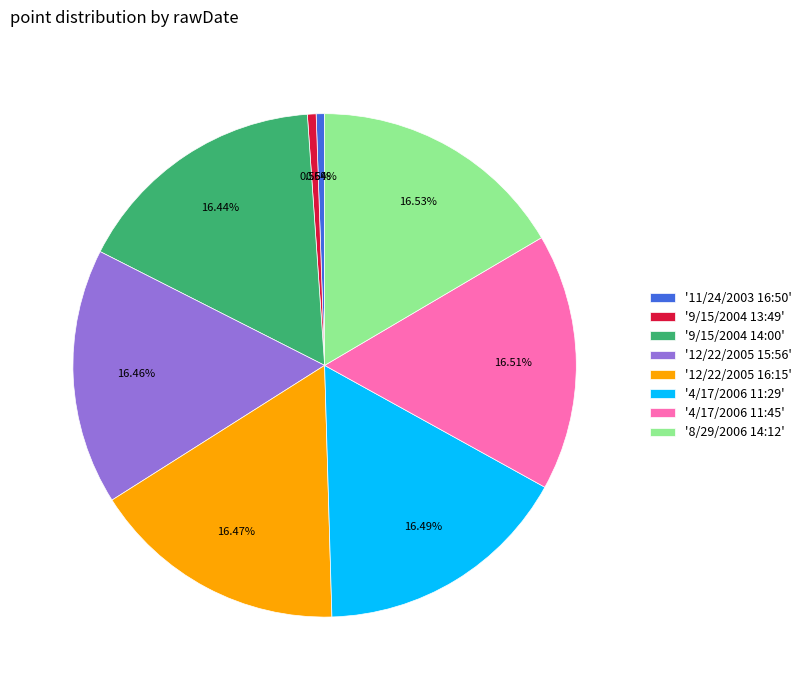

Is the sum of '9/15/2004 14:00' and '9/15/2004 13:49' greater than half?

No